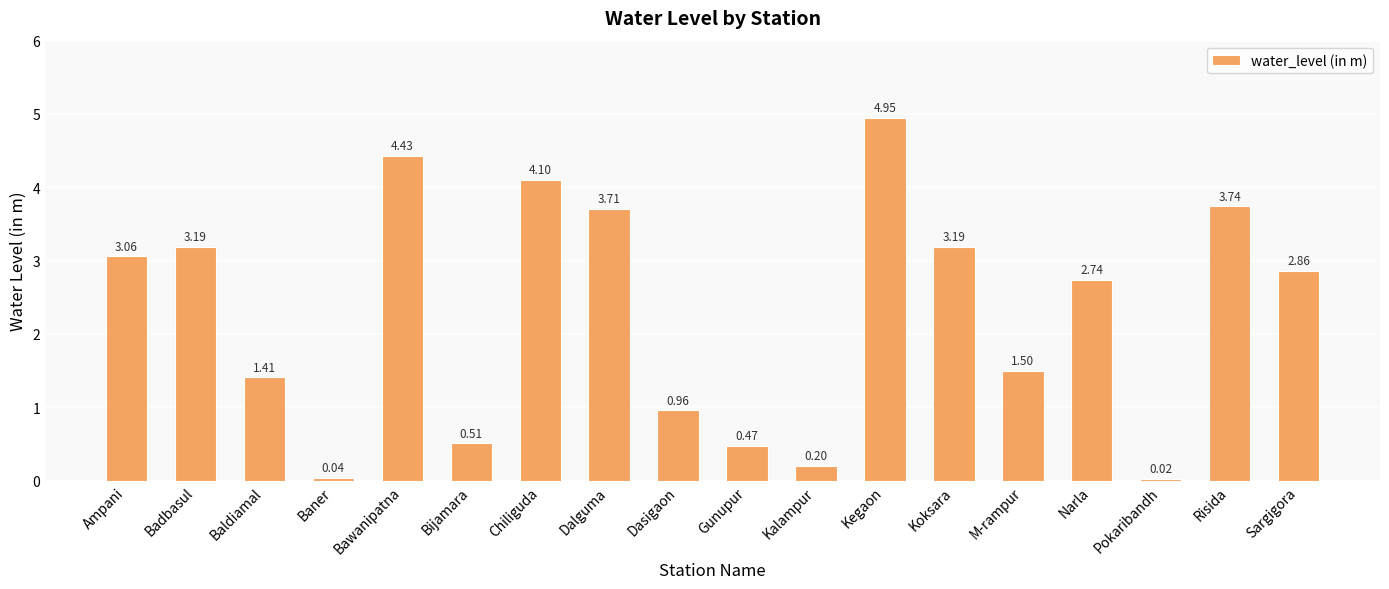

What is the label of the 17th bar from the right?

Badbasul